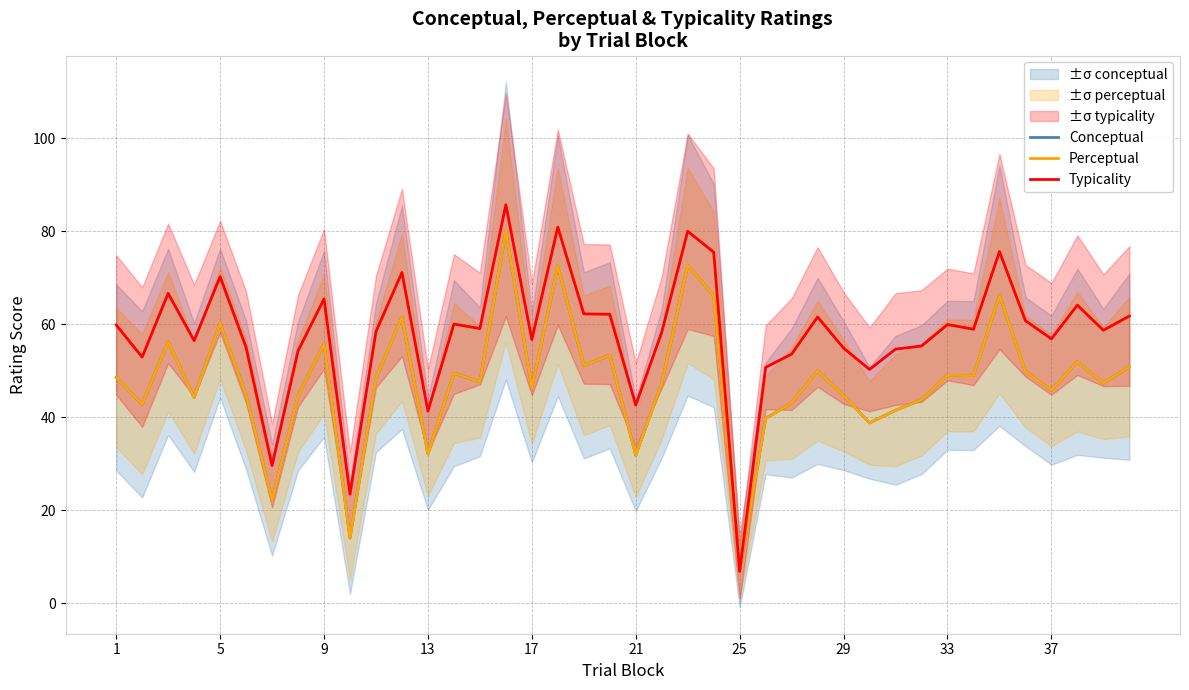

What is the minimum value for Perceptual?

7.1